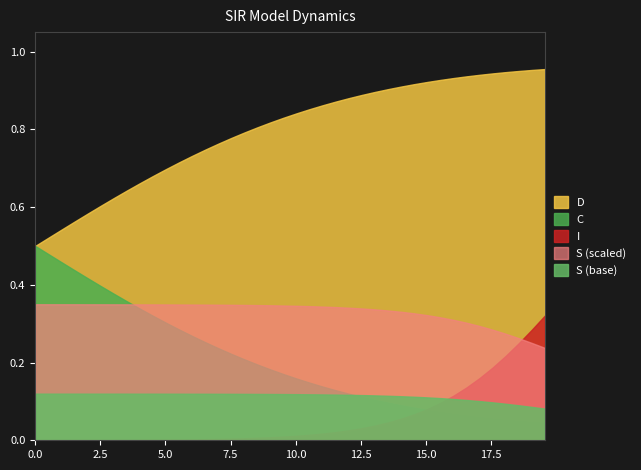

What are all the series names shown in the legend?

D, C, I, S (scaled), S (base)